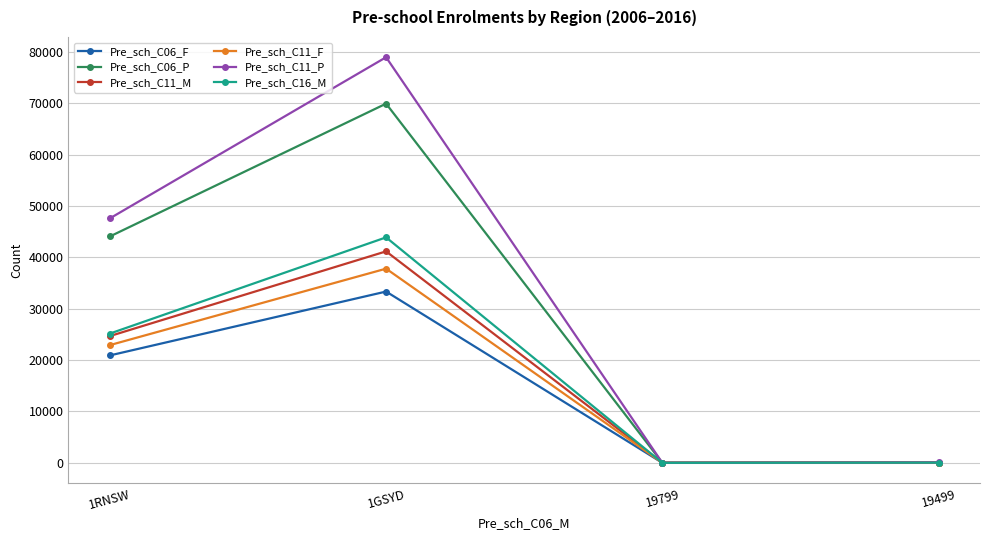

What is the sum of all Pre_sch_C11_P values?

126606